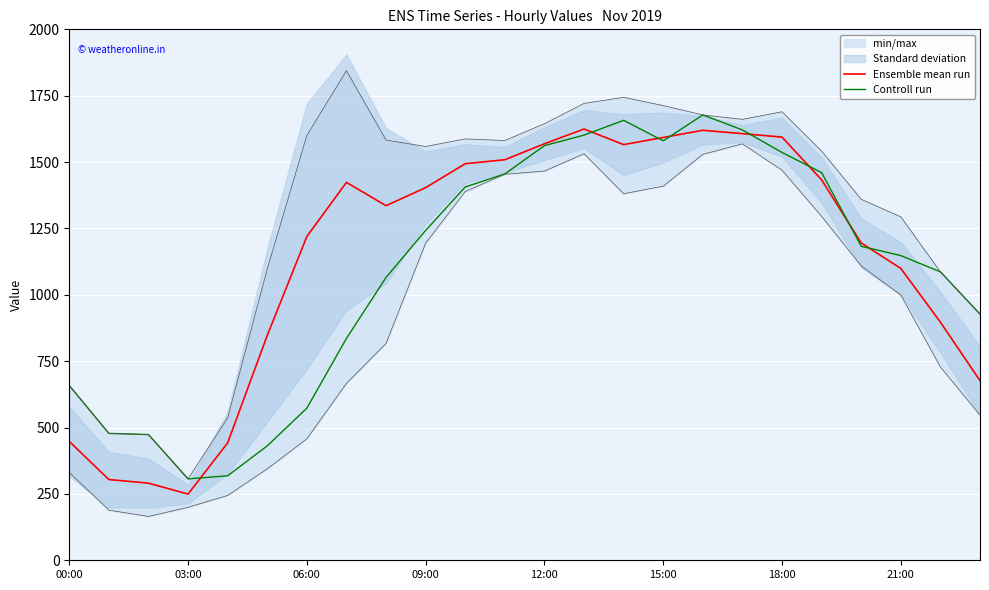

Read the Ensemble mean run value at 12:00.

1569.0